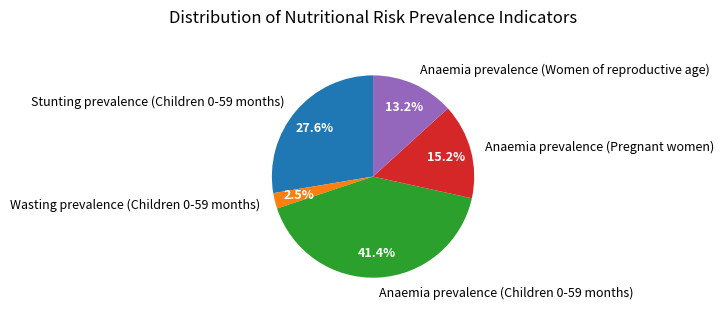

What is the smallest slice in the pie chart?

Wasting prevalence (Children 0-59 months)